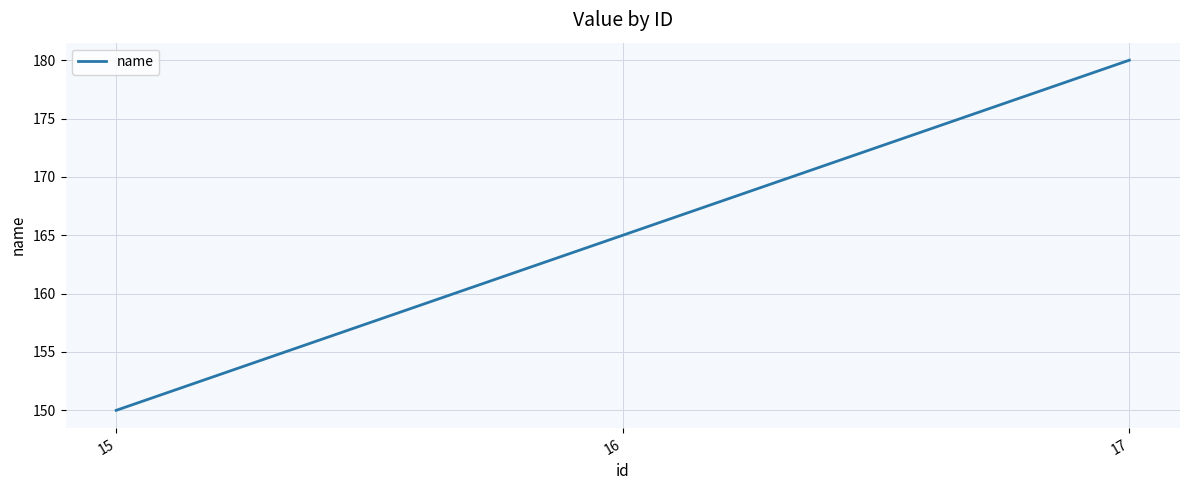

What is the maximum value shown in the chart?

180